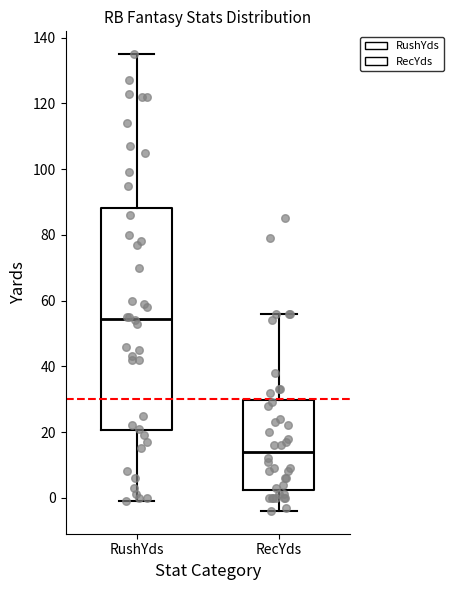

Reading left to right, read every box against the y-axis: the position of its median line, the range the box covers, and the ends of its whiskers. The values are not printed on the chart, so give them approximately, as read against the axis.

RushYds: median 54, box 20 to 88, whiskers 0 to 136
RecYds: median 14, box 2 to 30, whiskers -4 to 56